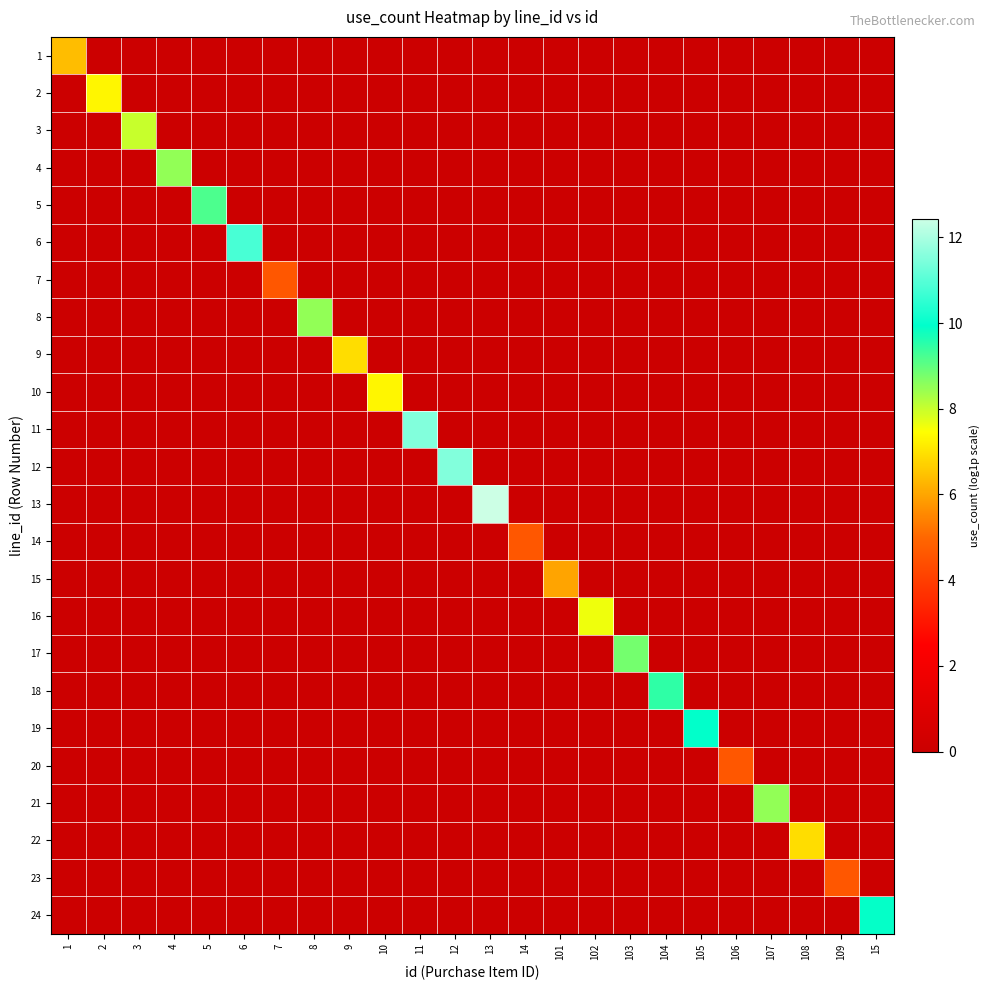

Reading right to left, what are all the values shown in this chart?

1: 15=0.0	109=0.0	108=0.0	107=0.0	106=0.0	105=0.0	104=0.0	103=0.0	102=0.0	101=0.0	14=0.0	13=0.0	12=0.0	11=0.0	10=0.0	9=0.0	8=0.0	7=0.0	6=0.0	5=0.0	4=0.0	3=0.0	2=0.0	1=6.4
2: 15=0.0	109=0.0	108=0.0	107=0.0	106=0.0	105=0.0	104=0.0	103=0.0	102=0.0	101=0.0	14=0.0	13=0.0	12=0.0	11=0.0	10=0.0	9=0.0	8=0.0	7=0.0	6=0.0	5=0.0	4=0.0	3=0.0	2=7.3	1=0.0
3: 15=0.0	109=0.0	108=0.0	107=0.0	106=0.0	105=0.0	104=0.0	103=0.0	102=0.0	101=0.0	14=0.0	13=0.0	12=0.0	11=0.0	10=0.0	9=0.0	8=0.0	7=0.0	6=0.0	5=0.0	4=0.0	3=8.0	2=0.0	1=0.0
4: 15=0.0	109=0.0	108=0.0	107=0.0	106=0.0	105=0.0	104=0.0	103=0.0	102=0.0	101=0.0	14=0.0	13=0.0	12=0.0	11=0.0	10=0.0	9=0.0	8=0.0	7=0.0	6=0.0	5=0.0	4=8.5	3=0.0	2=0.0	1=0.0
5: 15=0.0	109=0.0	108=0.0	107=0.0	106=0.0	105=0.0	104=0.0	103=0.0	102=0.0	101=0.0	14=0.0	13=0.0	12=0.0	11=0.0	10=0.0	9=0.0	8=0.0	7=0.0	6=0.0	5=9.2	4=0.0	3=0.0	2=0.0	1=0.0
6: 15=0.0	109=0.0	108=0.0	107=0.0	106=0.0	105=0.0	104=0.0	103=0.0	102=0.0	101=0.0	14=0.0	13=0.0	12=0.0	11=0.0	10=0.0	9=0.0	8=0.0	7=0.0	6=10.8	5=0.0	4=0.0	3=0.0	2=0.0	1=0.0
7: 15=0.0	109=0.0	108=0.0	107=0.0	106=0.0	105=0.0	104=0.0	103=0.0	102=0.0	101=0.0	14=0.0	13=0.0	12=0.0	11=0.0	10=0.0	9=0.0	8=0.0	7=4.6	6=0.0	5=0.0	4=0.0	3=0.0	2=0.0	1=0.0
8: 15=0.0	109=0.0	108=0.0	107=0.0	106=0.0	105=0.0	104=0.0	103=0.0	102=0.0	101=0.0	14=0.0	13=0.0	12=0.0	11=0.0	10=0.0	9=0.0	8=8.5	7=0.0	6=0.0	5=0.0	4=0.0	3=0.0	2=0.0	1=0.0
9: 15=0.0	109=0.0	108=0.0	107=0.0	106=0.0	105=0.0	104=0.0	103=0.0	102=0.0	101=0.0	14=0.0	13=0.0	12=0.0	11=0.0	10=0.0	9=6.9	8=0.0	7=0.0	6=0.0	5=0.0	4=0.0	3=0.0	2=0.0	1=0.0
10: 15=0.0	109=0.0	108=0.0	107=0.0	106=0.0	105=0.0	104=0.0	103=0.0	102=0.0	101=0.0	14=0.0	13=0.0	12=0.0	11=0.0	10=7.3	9=0.0	8=0.0	7=0.0	6=0.0	5=0.0	4=0.0	3=0.0	2=0.0	1=0.0
11: 15=0.0	109=0.0	108=0.0	107=0.0	106=0.0	105=0.0	104=0.0	103=0.0	102=0.0	101=0.0	14=0.0	13=0.0	12=0.0	11=11.5	10=0.0	9=0.0	8=0.0	7=0.0	6=0.0	5=0.0	4=0.0	3=0.0	2=0.0	1=0.0
12: 15=0.0	109=0.0	108=0.0	107=0.0	106=0.0	105=0.0	104=0.0	103=0.0	102=0.0	101=0.0	14=0.0	13=0.0	12=11.5	11=0.0	10=0.0	9=0.0	8=0.0	7=0.0	6=0.0	5=0.0	4=0.0	3=0.0	2=0.0	1=0.0
13: 15=0.0	109=0.0	108=0.0	107=0.0	106=0.0	105=0.0	104=0.0	103=0.0	102=0.0	101=0.0	14=0.0	13=12.4	12=0.0	11=0.0	10=0.0	9=0.0	8=0.0	7=0.0	6=0.0	5=0.0	4=0.0	3=0.0	2=0.0	1=0.0
14: 15=0.0	109=0.0	108=0.0	107=0.0	106=0.0	105=0.0	104=0.0	103=0.0	102=0.0	101=0.0	14=4.6	13=0.0	12=0.0	11=0.0	10=0.0	9=0.0	8=0.0	7=0.0	6=0.0	5=0.0	4=0.0	3=0.0	2=0.0	1=0.0
15: 15=0.0	109=0.0	108=0.0	107=0.0	106=0.0	105=0.0	104=0.0	103=0.0	102=0.0	101=6.0	14=0.0	13=0.0	12=0.0	11=0.0	10=0.0	9=0.0	8=0.0	7=0.0	6=0.0	5=0.0	4=0.0	3=0.0	2=0.0	1=0.0
16: 15=0.0	109=0.0	108=0.0	107=0.0	106=0.0	105=0.0	104=0.0	103=0.0	102=7.6	101=0.0	14=0.0	13=0.0	12=0.0	11=0.0	10=0.0	9=0.0	8=0.0	7=0.0	6=0.0	5=0.0	4=0.0	3=0.0	2=0.0	1=0.0
17: 15=0.0	109=0.0	108=0.0	107=0.0	106=0.0	105=0.0	104=0.0	103=8.8	102=0.0	101=0.0	14=0.0	13=0.0	12=0.0	11=0.0	10=0.0	9=0.0	8=0.0	7=0.0	6=0.0	5=0.0	4=0.0	3=0.0	2=0.0	1=0.0
18: 15=0.0	109=0.0	108=0.0	107=0.0	106=0.0	105=0.0	104=9.5	103=0.0	102=0.0	101=0.0	14=0.0	13=0.0	12=0.0	11=0.0	10=0.0	9=0.0	8=0.0	7=0.0	6=0.0	5=0.0	4=0.0	3=0.0	2=0.0	1=0.0
19: 15=0.0	109=0.0	108=0.0	107=0.0	106=0.0	105=9.9	104=0.0	103=0.0	102=0.0	101=0.0	14=0.0	13=0.0	12=0.0	11=0.0	10=0.0	9=0.0	8=0.0	7=0.0	6=0.0	5=0.0	4=0.0	3=0.0	2=0.0	1=0.0
20: 15=0.0	109=0.0	108=0.0	107=0.0	106=4.6	105=0.0	104=0.0	103=0.0	102=0.0	101=0.0	14=0.0	13=0.0	12=0.0	11=0.0	10=0.0	9=0.0	8=0.0	7=0.0	6=0.0	5=0.0	4=0.0	3=0.0	2=0.0	1=0.0
21: 15=0.0	109=0.0	108=0.0	107=8.5	106=0.0	105=0.0	104=0.0	103=0.0	102=0.0	101=0.0	14=0.0	13=0.0	12=0.0	11=0.0	10=0.0	9=0.0	8=0.0	7=0.0	6=0.0	5=0.0	4=0.0	3=0.0	2=0.0	1=0.0
22: 15=0.0	109=0.0	108=6.9	107=0.0	106=0.0	105=0.0	104=0.0	103=0.0	102=0.0	101=0.0	14=0.0	13=0.0	12=0.0	11=0.0	10=0.0	9=0.0	8=0.0	7=0.0	6=0.0	5=0.0	4=0.0	3=0.0	2=0.0	1=0.0
23: 15=0.0	109=4.6	108=0.0	107=0.0	106=0.0	105=0.0	104=0.0	103=0.0	102=0.0	101=0.0	14=0.0	13=0.0	12=0.0	11=0.0	10=0.0	9=0.0	8=0.0	7=0.0	6=0.0	5=0.0	4=0.0	3=0.0	2=0.0	1=0.0
24: 15=9.9	109=0.0	108=0.0	107=0.0	106=0.0	105=0.0	104=0.0	103=0.0	102=0.0	101=0.0	14=0.0	13=0.0	12=0.0	11=0.0	10=0.0	9=0.0	8=0.0	7=0.0	6=0.0	5=0.0	4=0.0	3=0.0	2=0.0	1=0.0